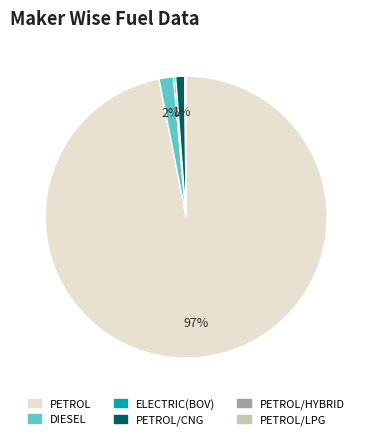

Is there any slice that represents more than half of the pie?

Yes